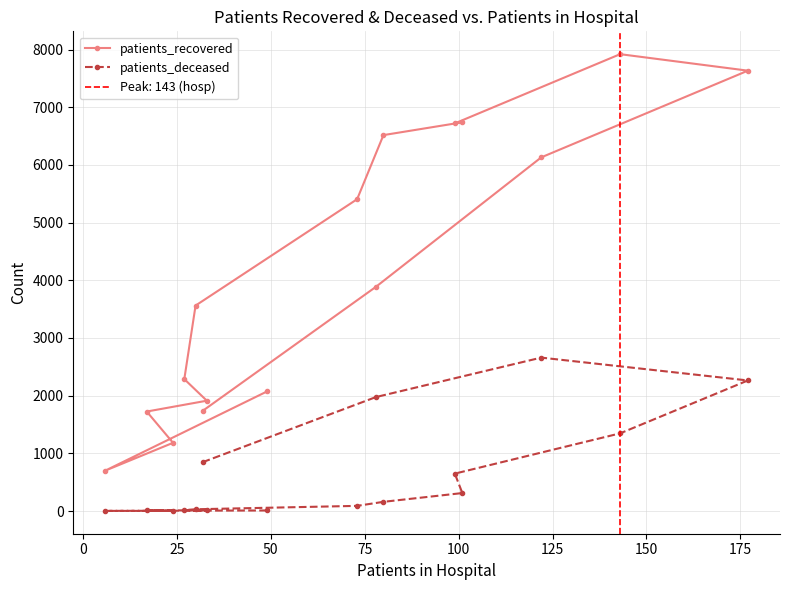

Which series has the largest range (max minus min)?

patients_recovered